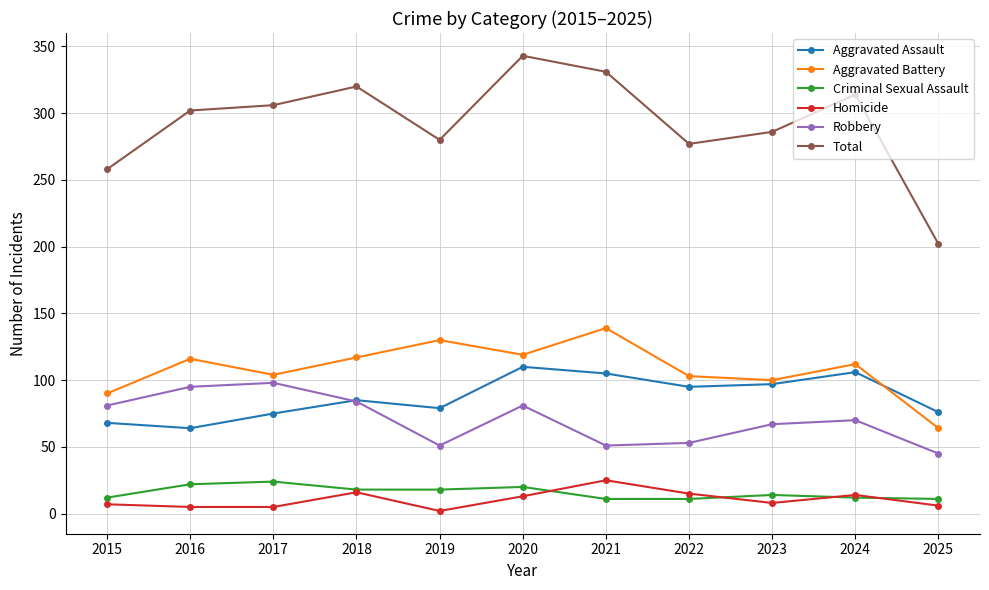

At which category does the chart reach its peak across all series?

2020